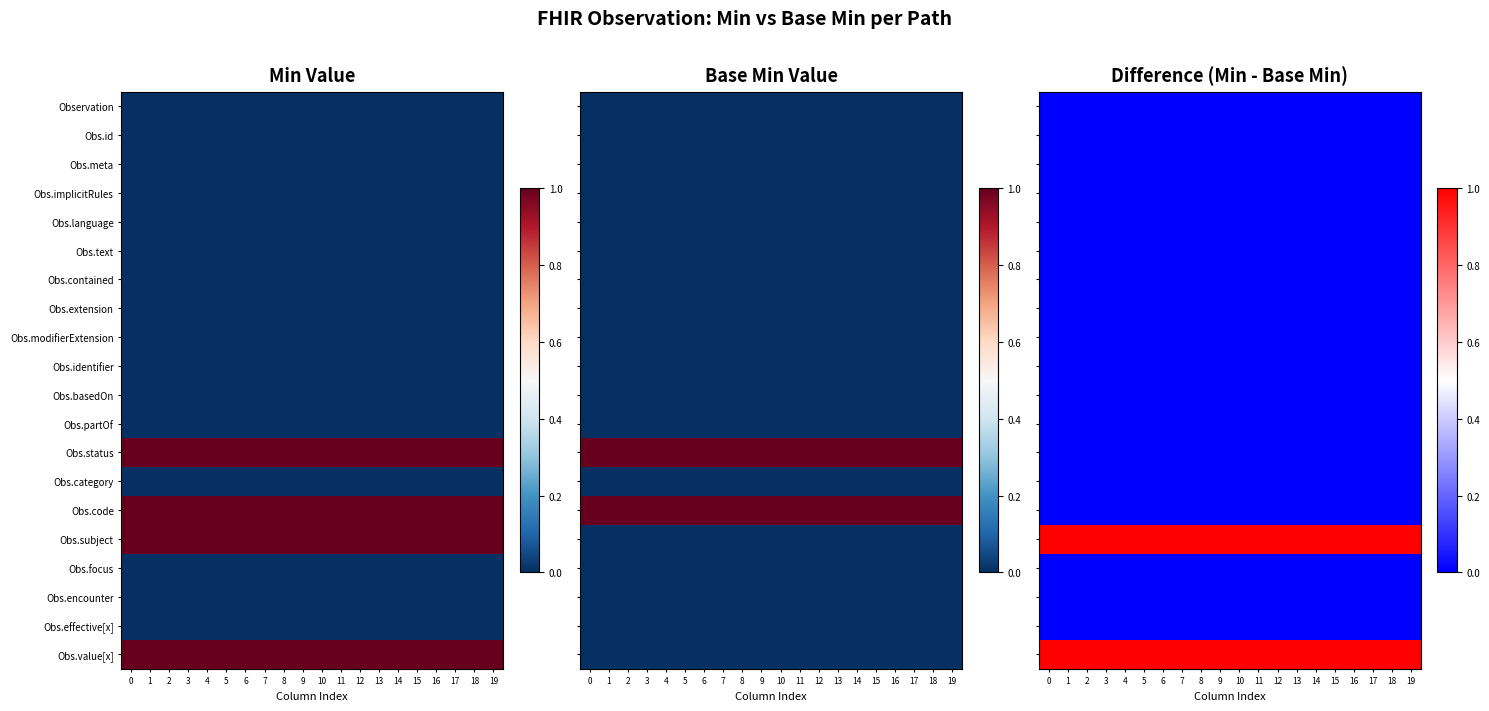

Which has a higher value, 18 or 13?

18